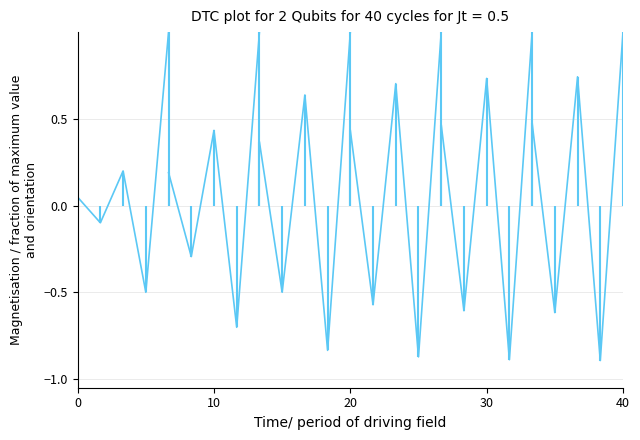

At which label does df=2 reach its peak?

40